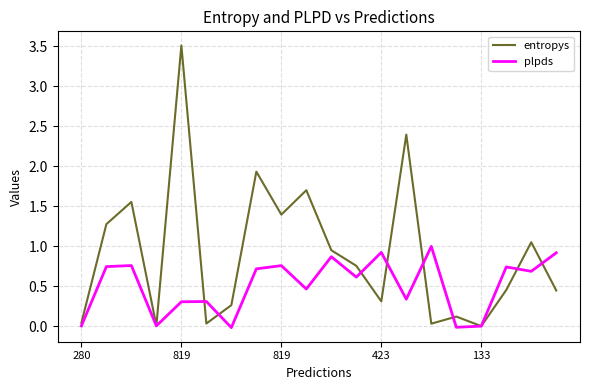

Count the number of categories in the chart.

20